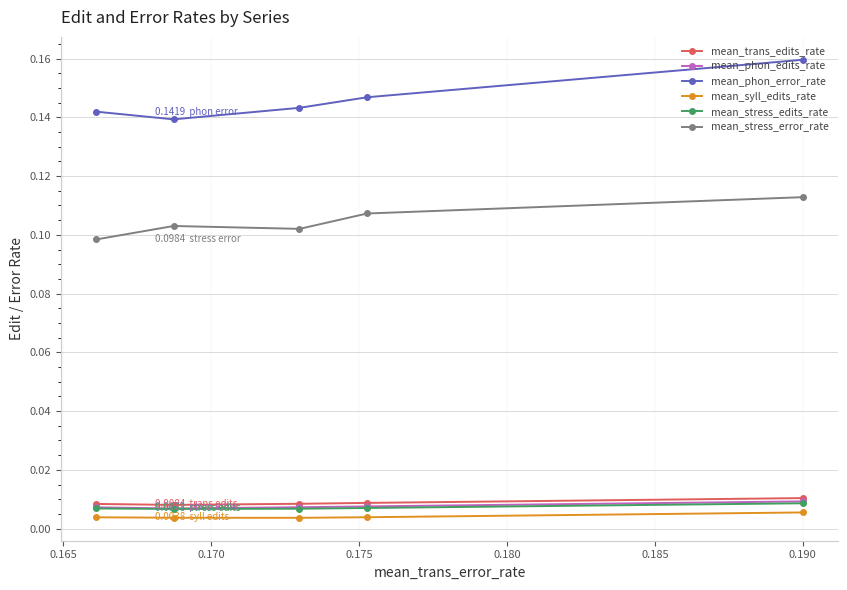

Which series has the widest spread of values?

mean_phon_error_rate